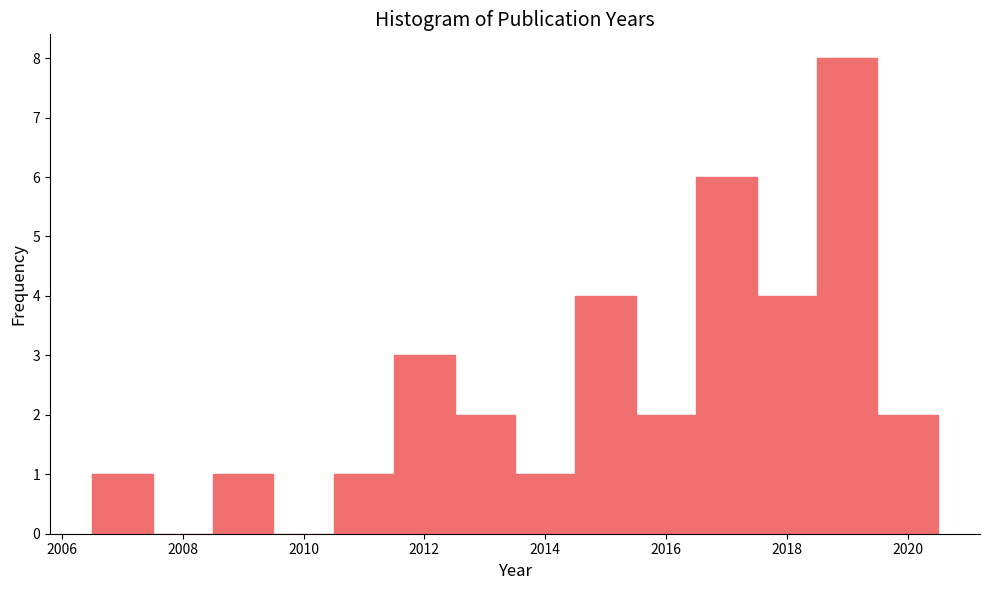

How tall is the bar that spans 2014.5 to 2015.5 on the x-axis? Neither the bar edges nor the heights are printed on the chart, so give them approximately, as read against the axes.

4